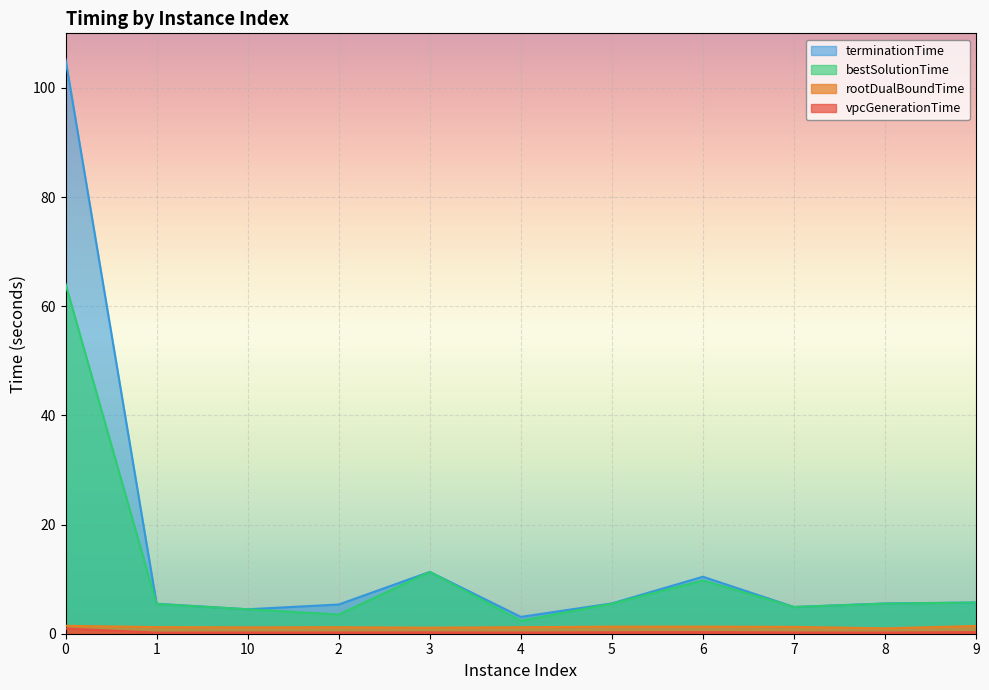

Which has a higher value, 3 or 7?

3